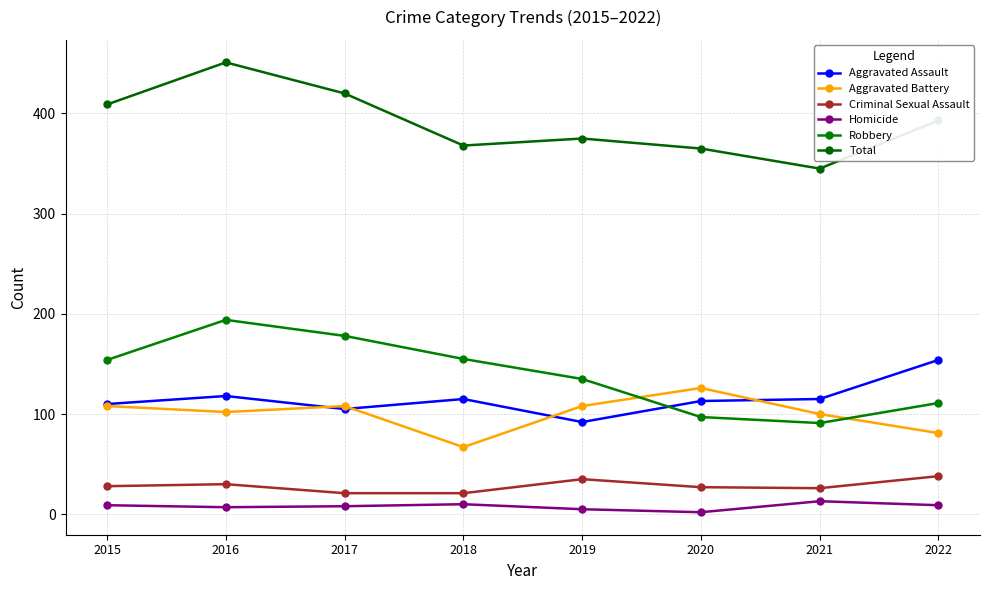

How many values in the Aggravated Battery series are below 108?

4